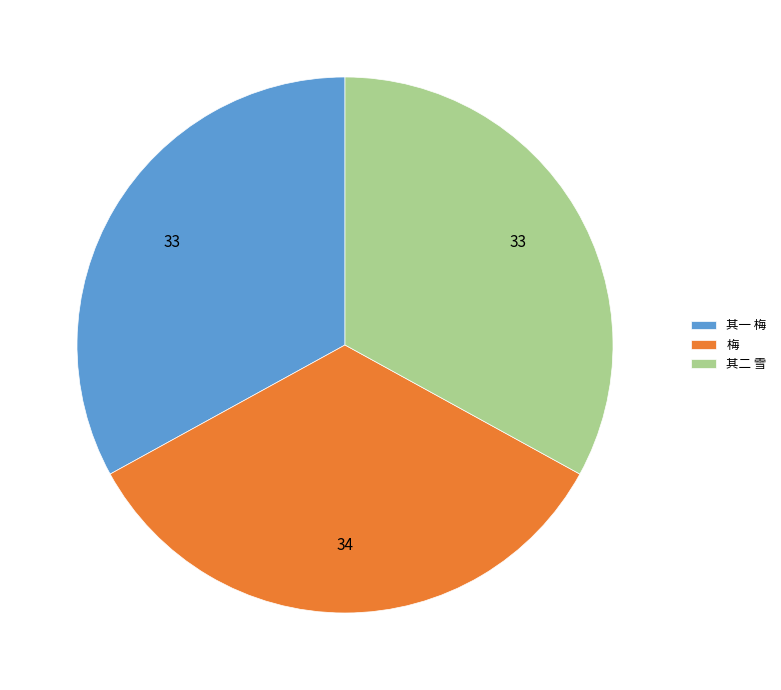

What is the ratio of the value at 其一 梅 to the value at 梅?

1.0